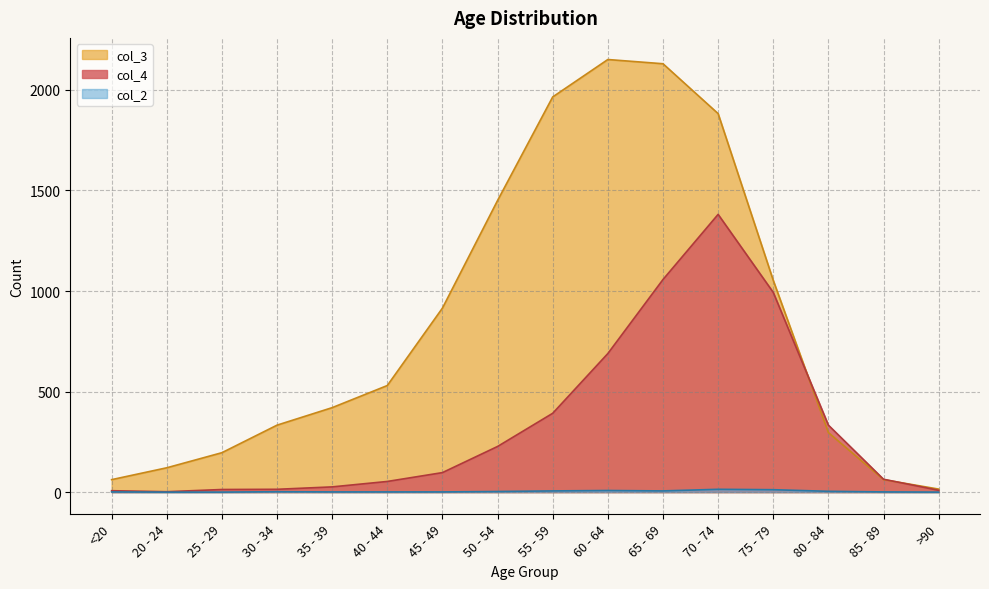

True or false: col_2 and col_4 intersect in this chart.

False